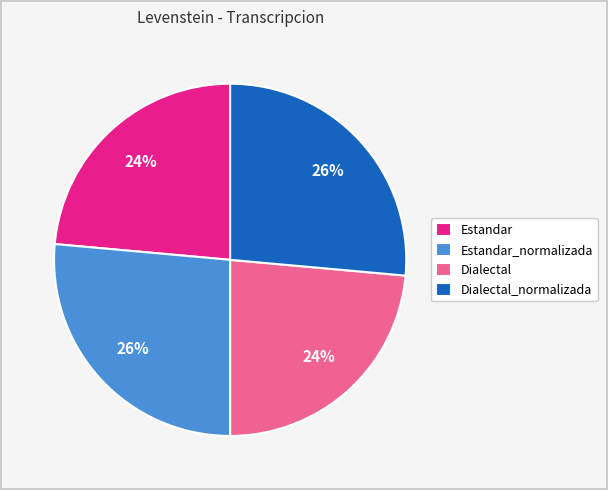

What percentage is the Estandar_normalizada slice, to the nearest percent?

26%